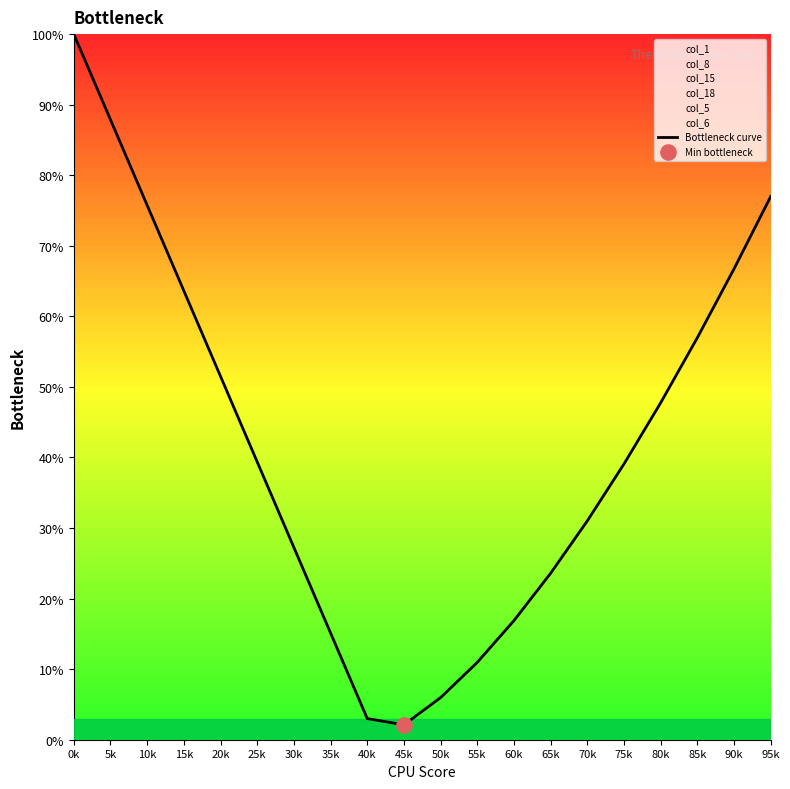

What is the ratio of the value at 15k to the value at 20k?

1.2